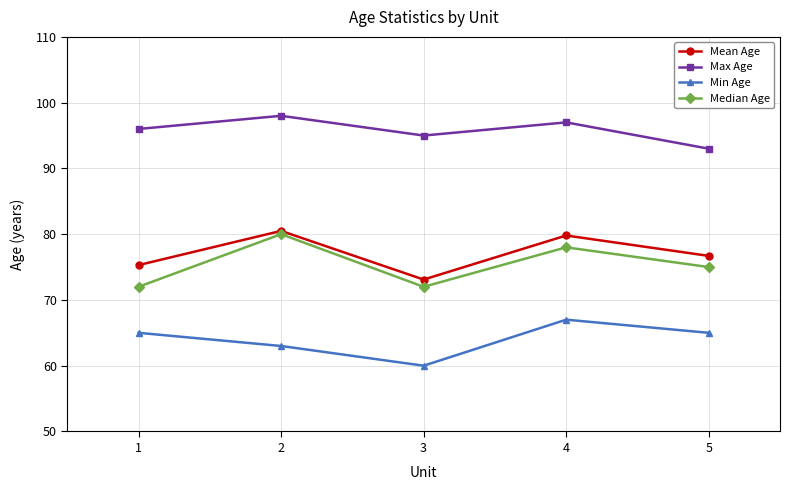

Reading left to right, transcribe all the data shown in this chart.

Mean Age: 75.3	80.5	73.1	79.8	76.7
Max Age: 96.0	98.0	95.0	97.0	93.0
Min Age: 65.0	63.0	60.0	67.0	65.0
Median Age: 72.0	80.0	72.0	78.0	75.0